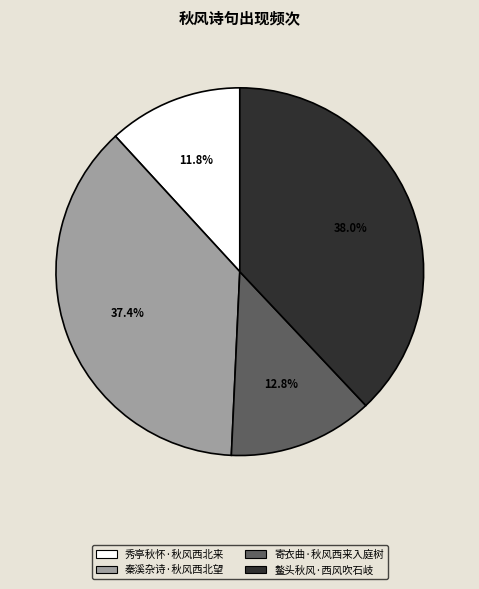

Which has a higher value, 寄衣曲·秋风西来入庭树 or 秦溪杂诗·秋风西北望?

秦溪杂诗·秋风西北望